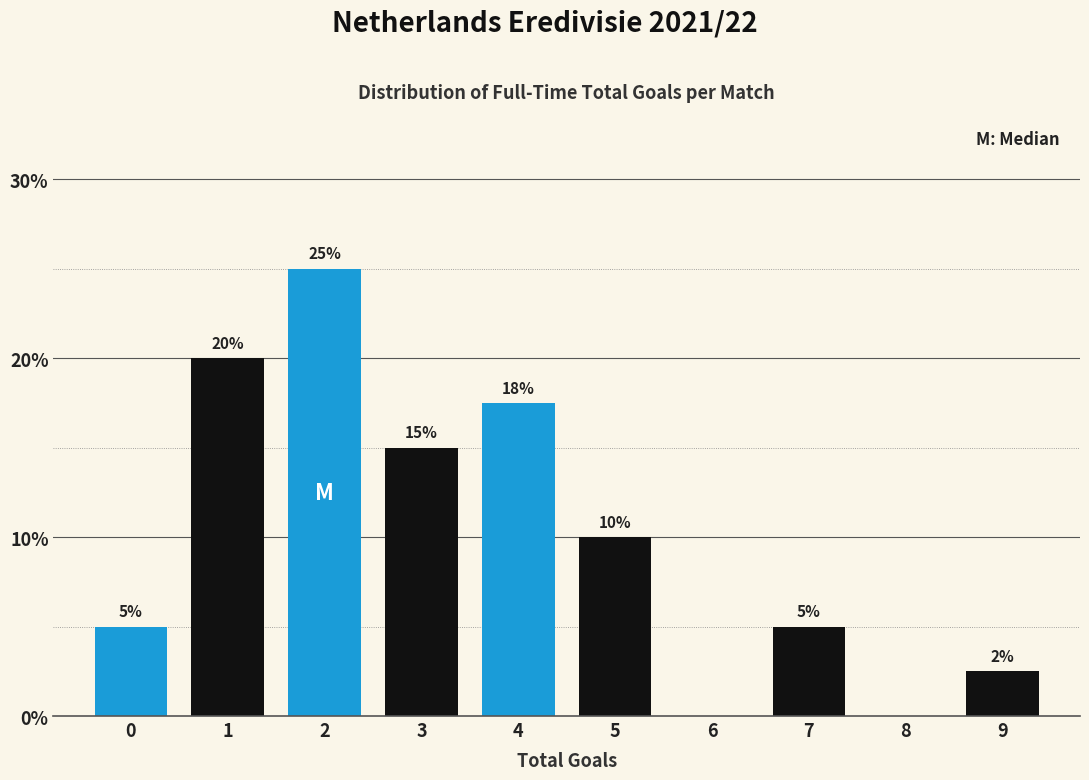

What is the maximum value shown in the chart?

25.0